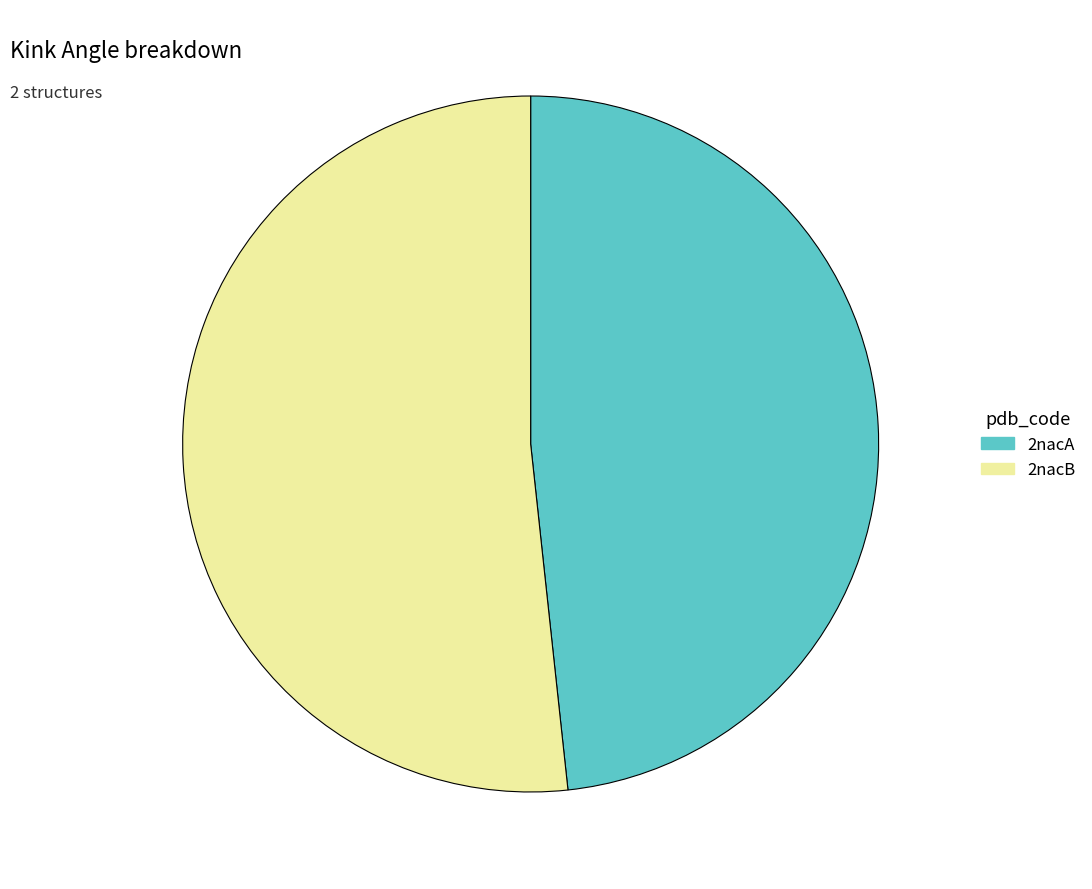

Is there a majority slice in this chart?

Yes